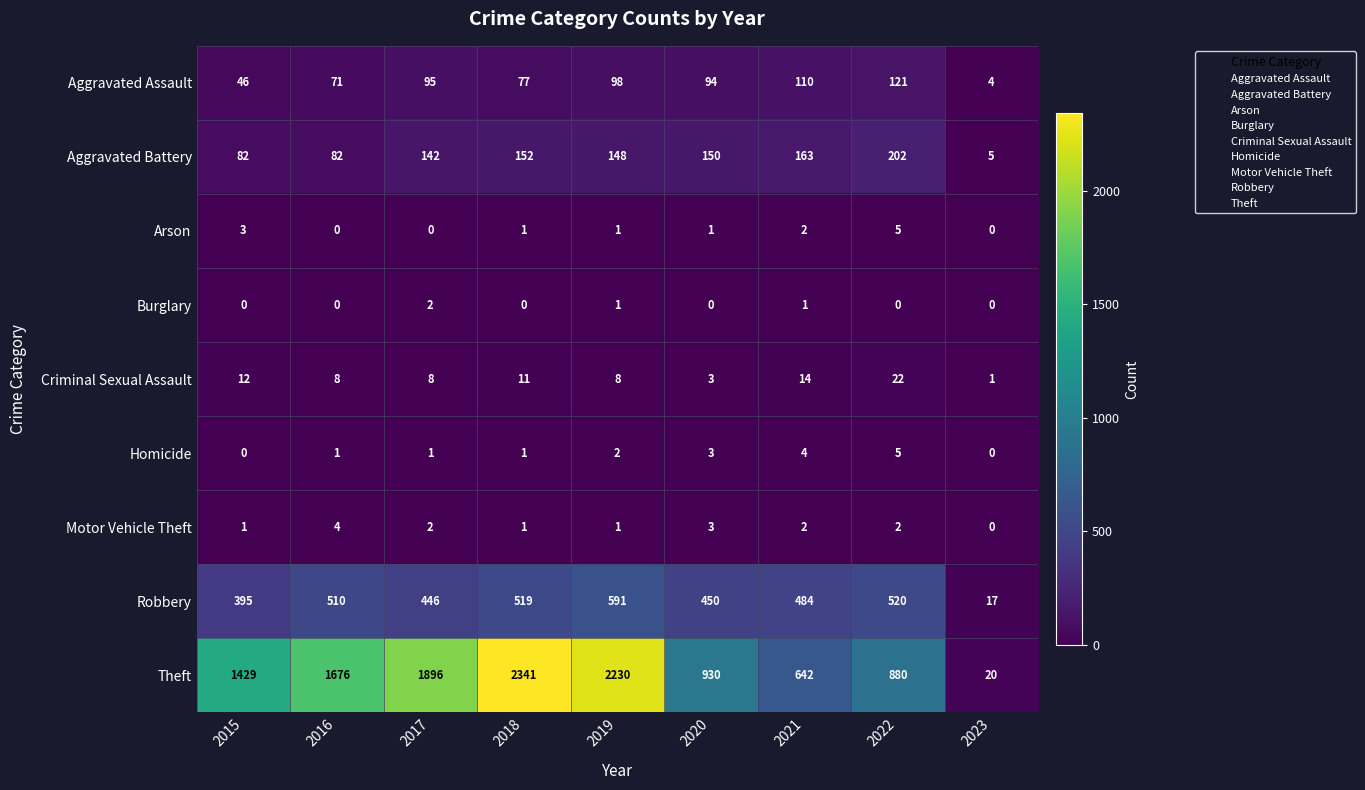

What is the total value across all series at 2015?

1968